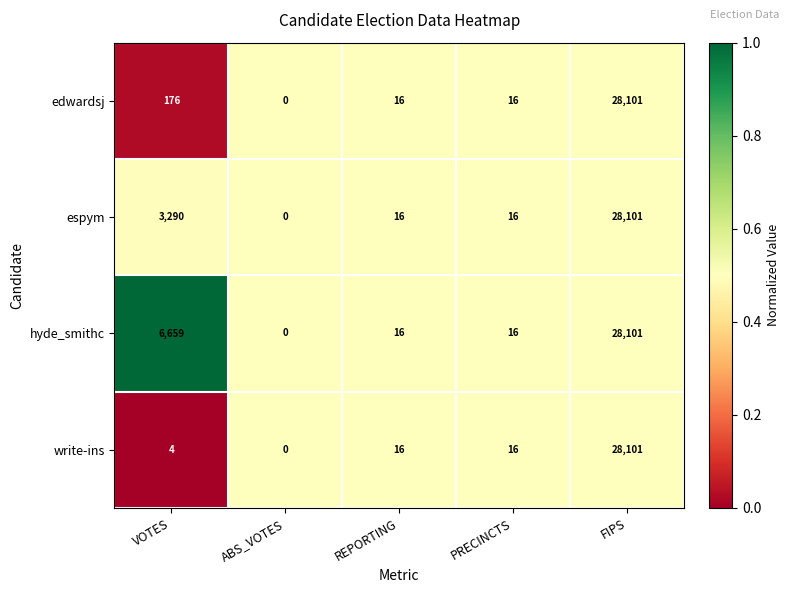

Is it true that write-ins equals 7169 at FIPS?

False